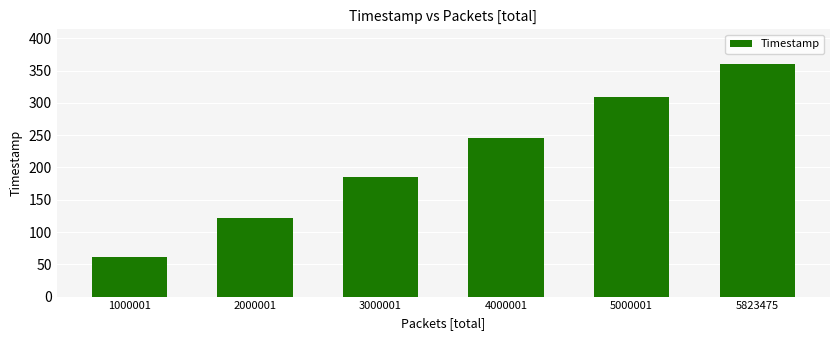

Which label corresponds to the largest value in the chart?

5823475